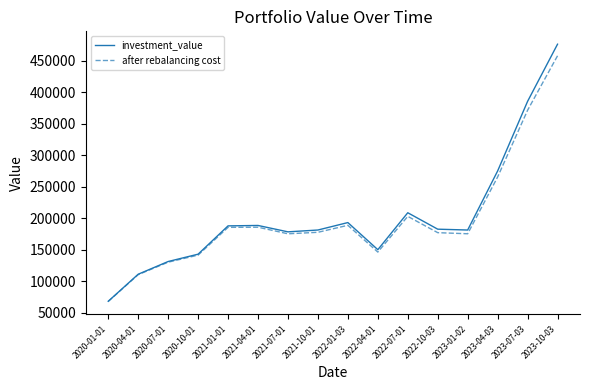

What is the total value across all series at 2023-10-03?

934380.3